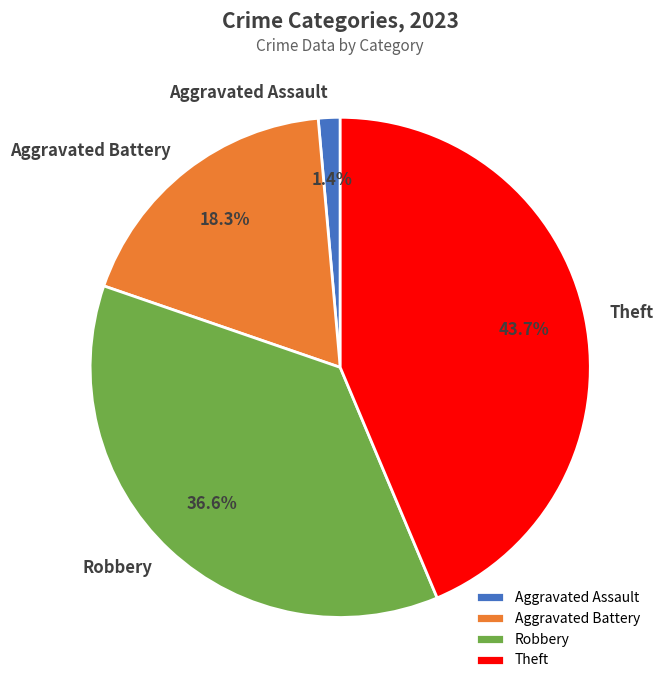

Which category has the smallest portion of the pie?

Aggravated Assault